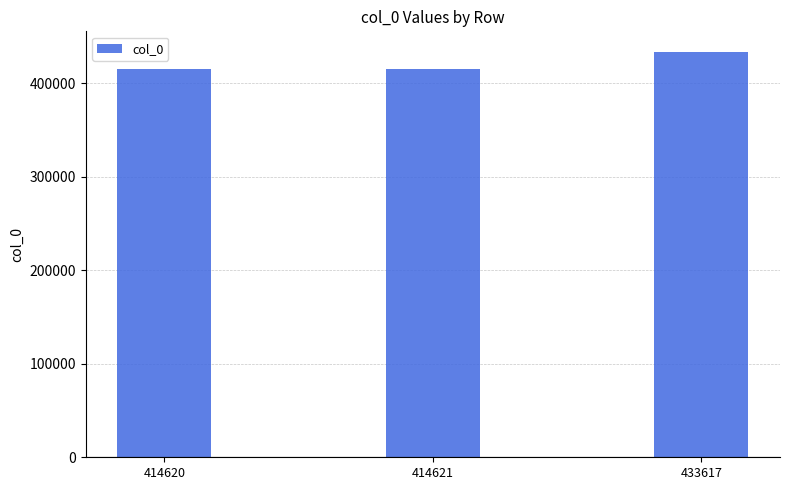

Where is the data nearest to the value 424118?

414621